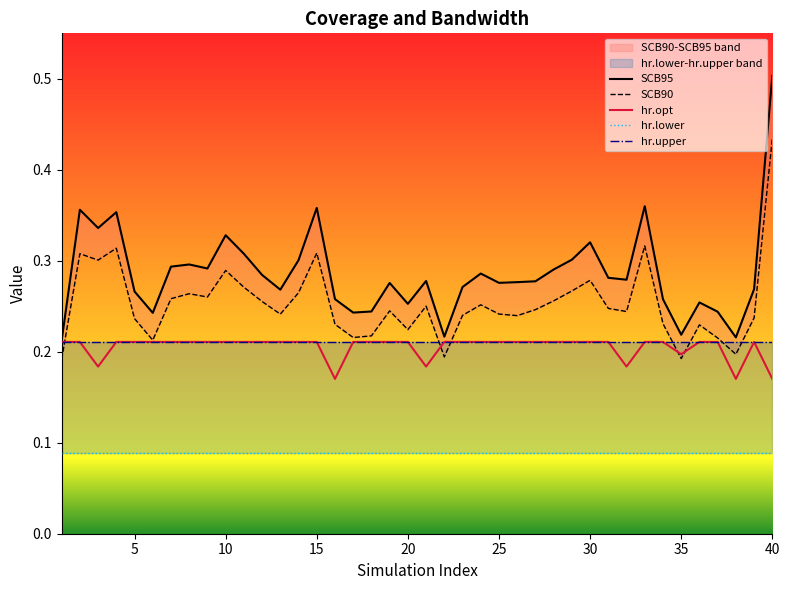

The hr.opt series shows 0.2 at 35. True or false?

True